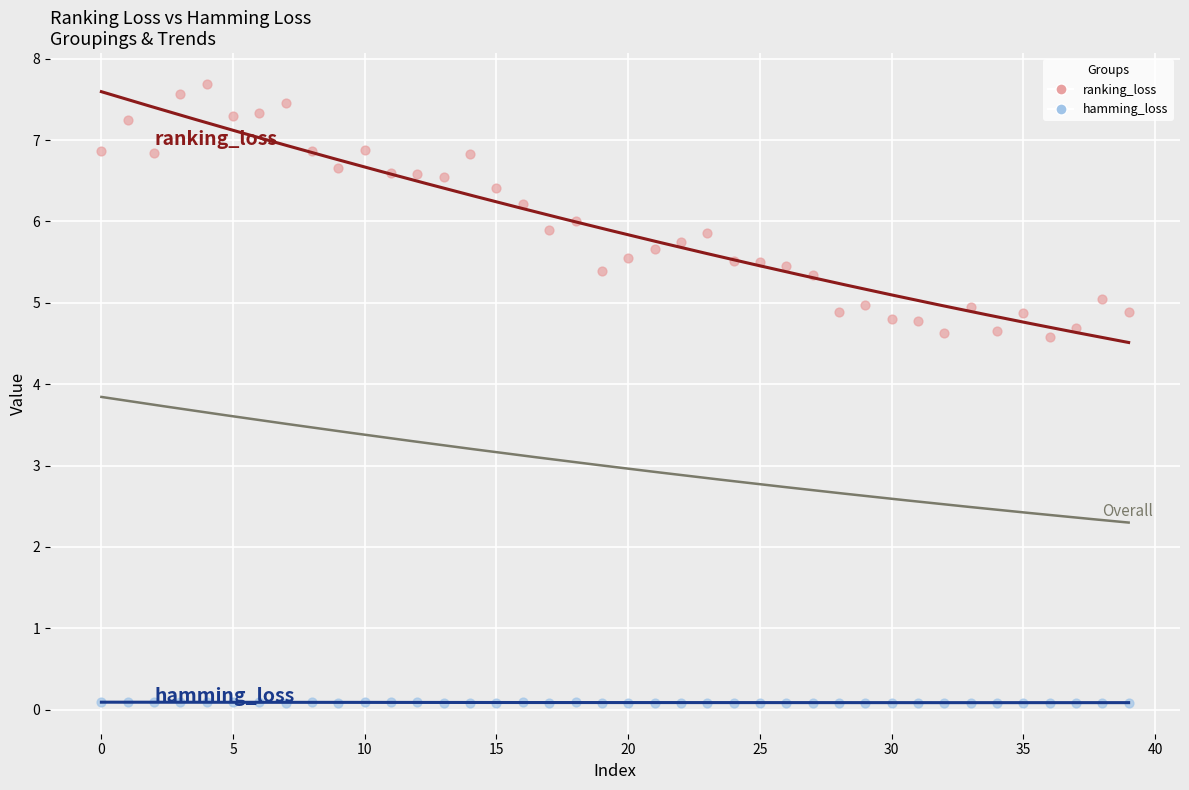

Across all data points, what is the range of Y values (max minus min)?

7.6